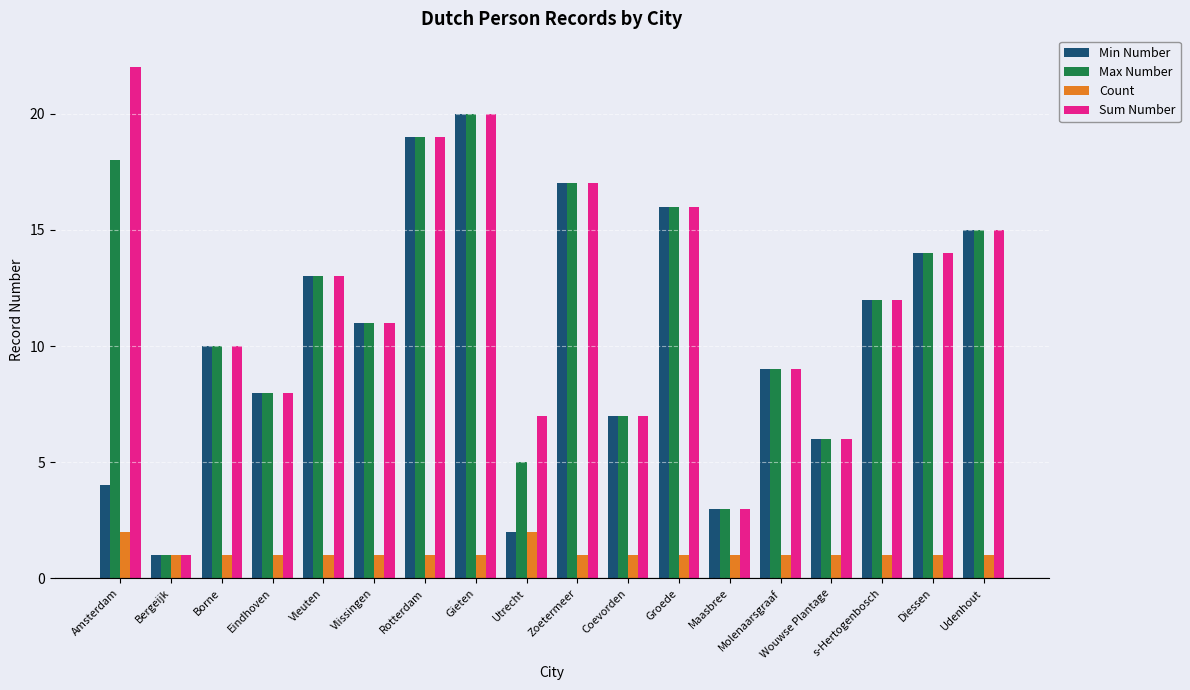

What is the sum of the Max Number values at s-Hertogenbosch and Utrecht?

17